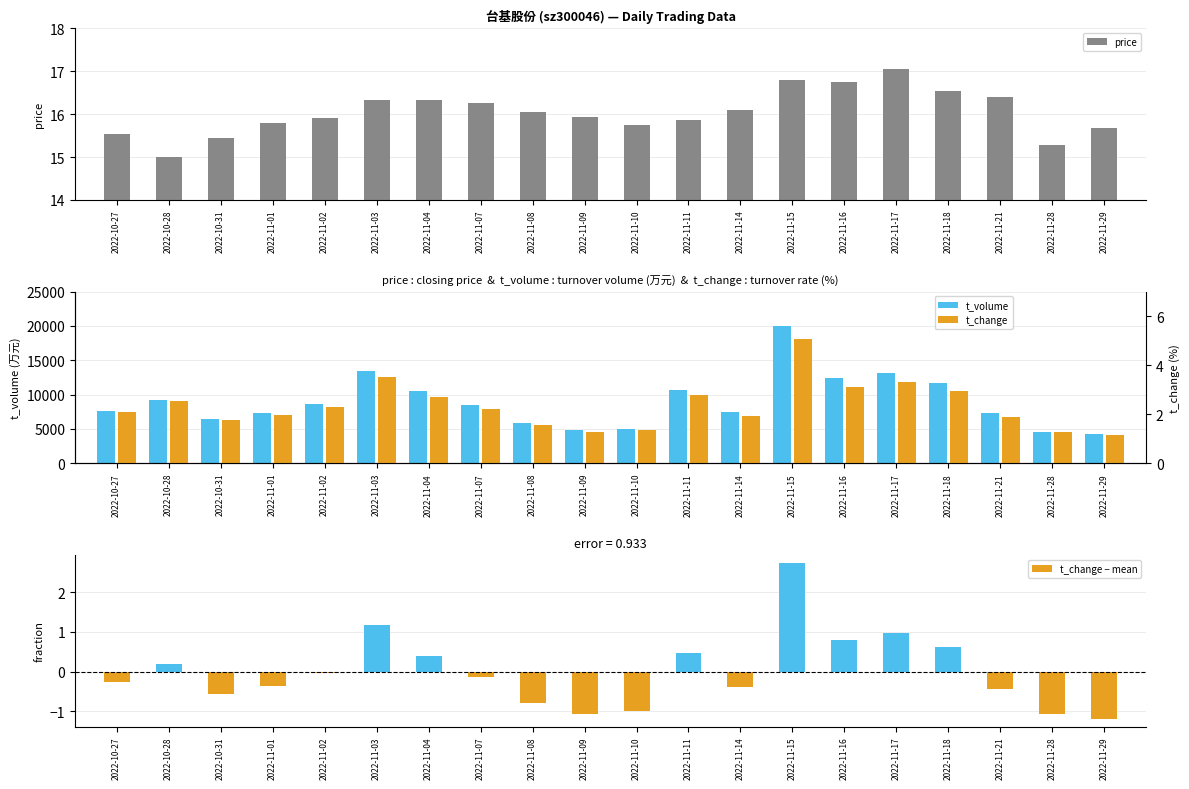

How many bars are there in total?

80